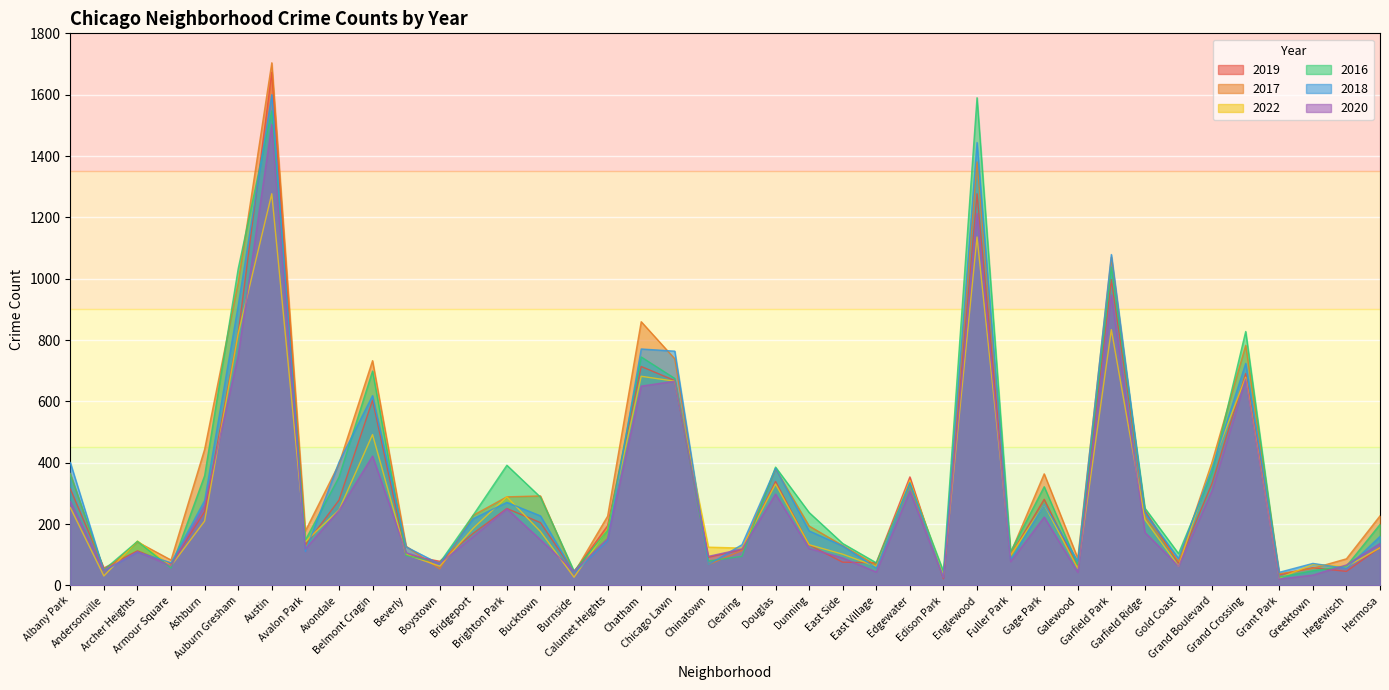

What is the difference between the maximum and minimum values in the 2017 series?

1678